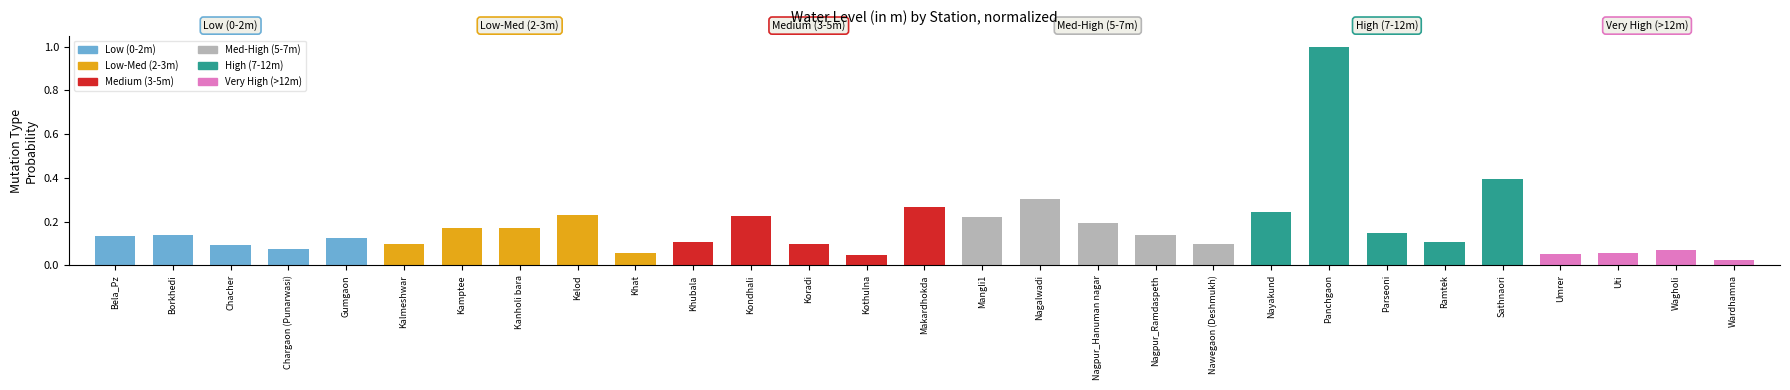

What is the label of the 25th bar from the left?

Sathnaori